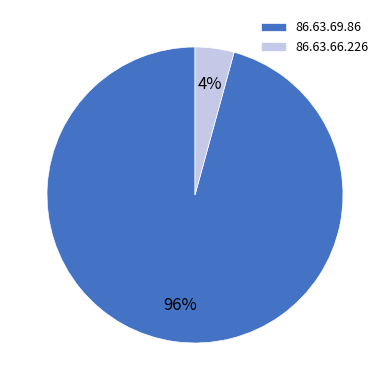

How many segments does this pie chart have?

2